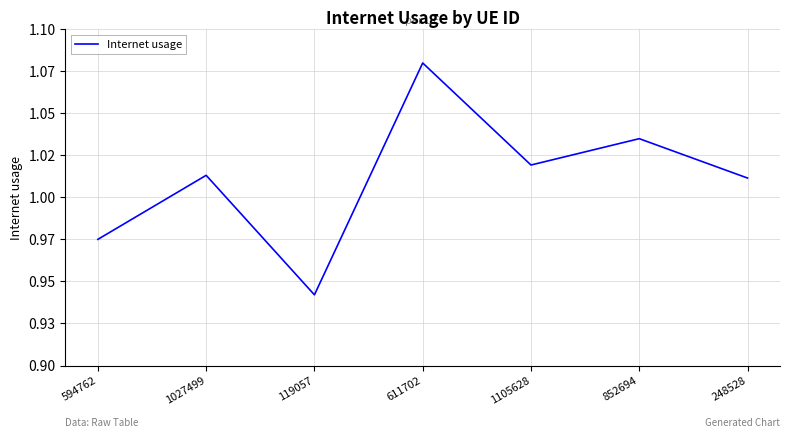

Is this an area chart (filled region under the line)?

No